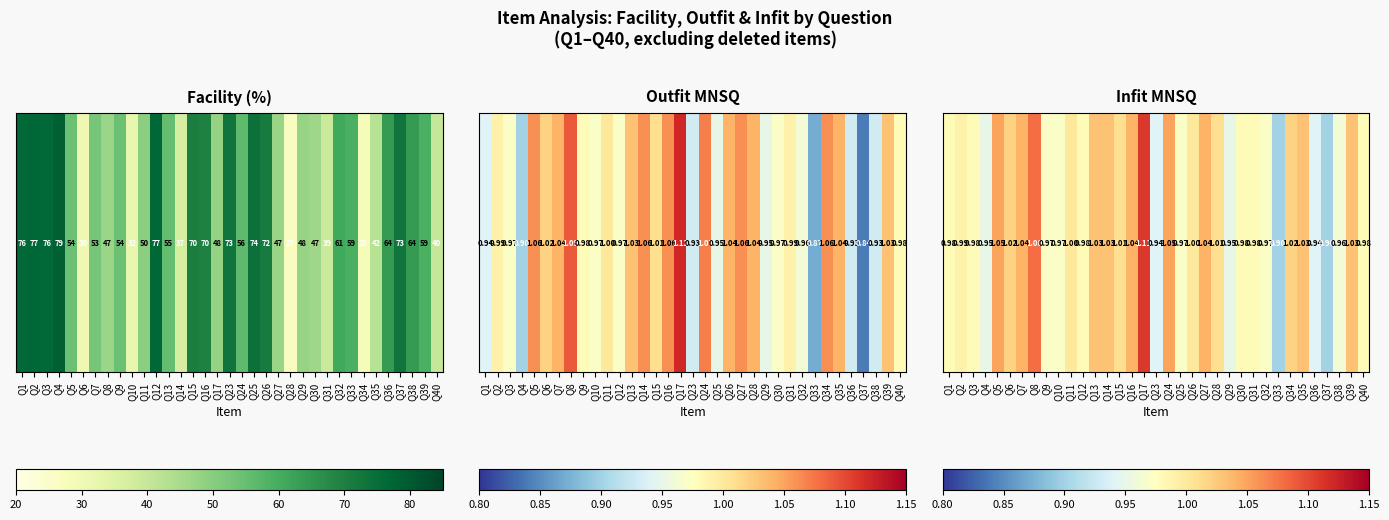

What is the change in value from Q17 to Q32?

-0.1